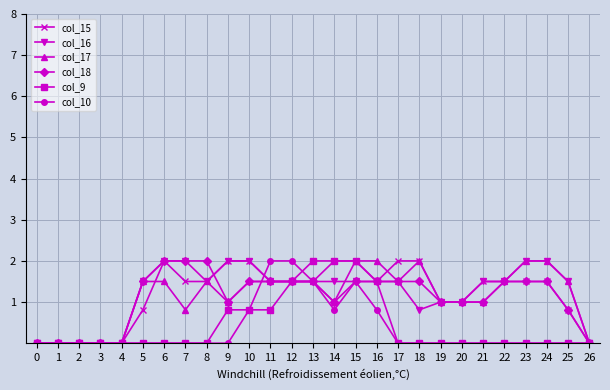

At which category is the sum across all series the highest?

15